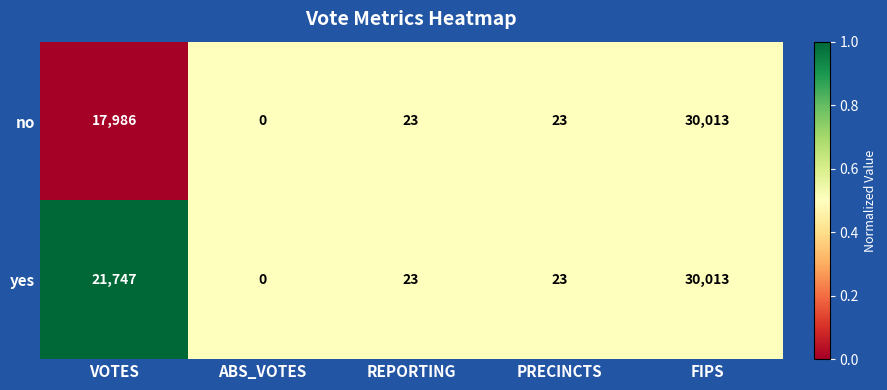

Reading left to right, list all the values displayed in this chart.

no: 17986	0	23	23	30013
yes: 21747	0	23	23	30013